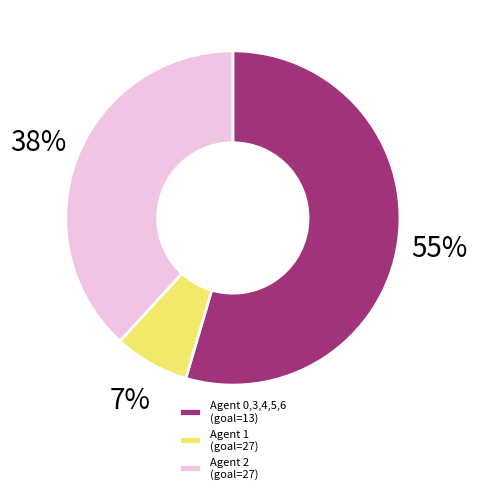

Between Agent 2 (goal=27) and Agent 0,3,4,5,6 (goal=13), which is larger?

Agent 0,3,4,5,6 (goal=13)